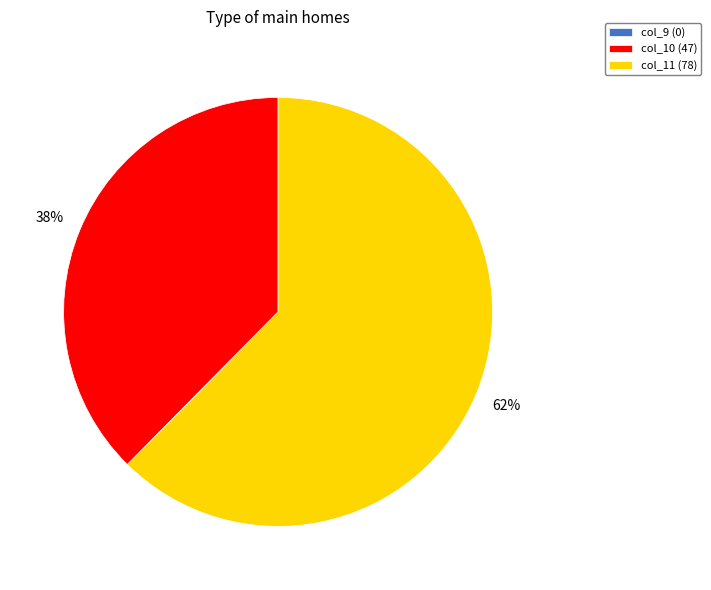

Is there a majority slice in this chart?

Yes